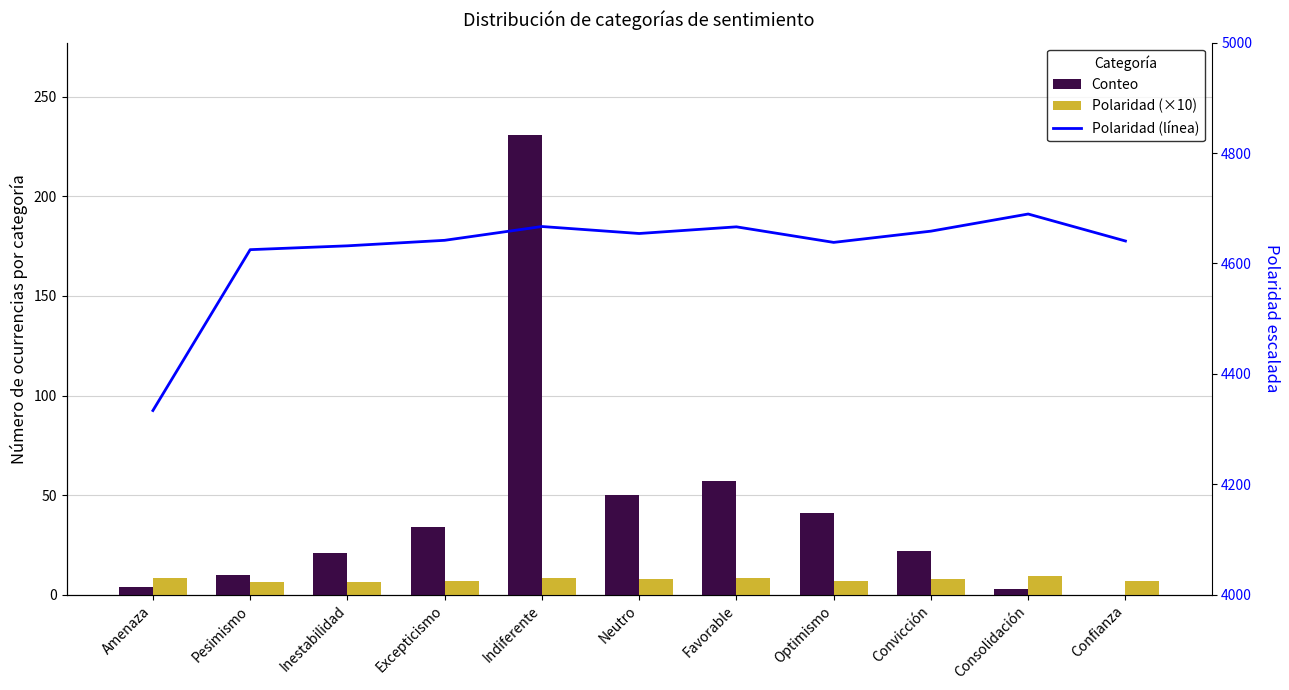

At which label does Polaridad (×10) reach its minimum?

Pesimismo